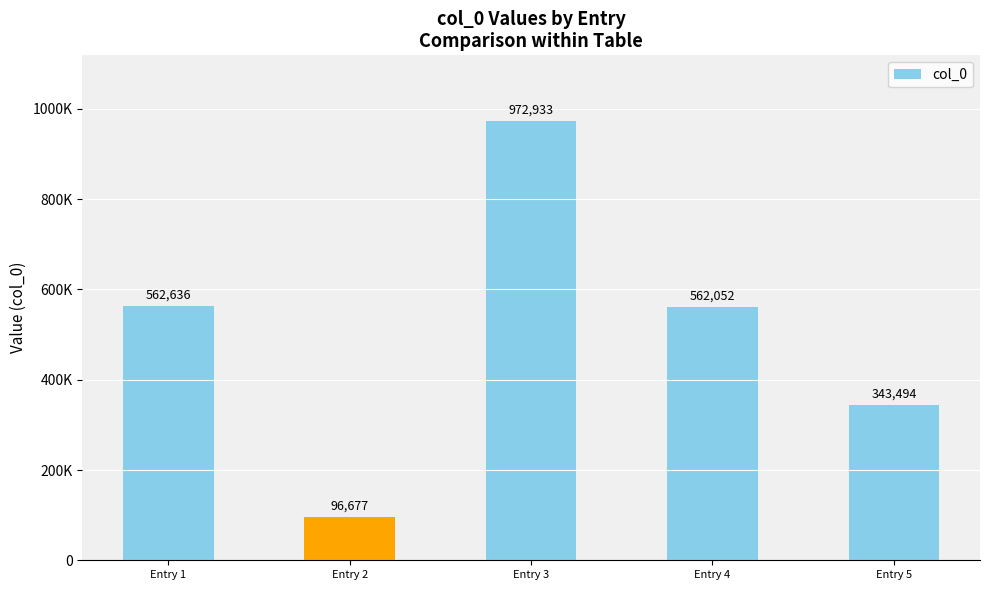

Are the bars horizontal?

No